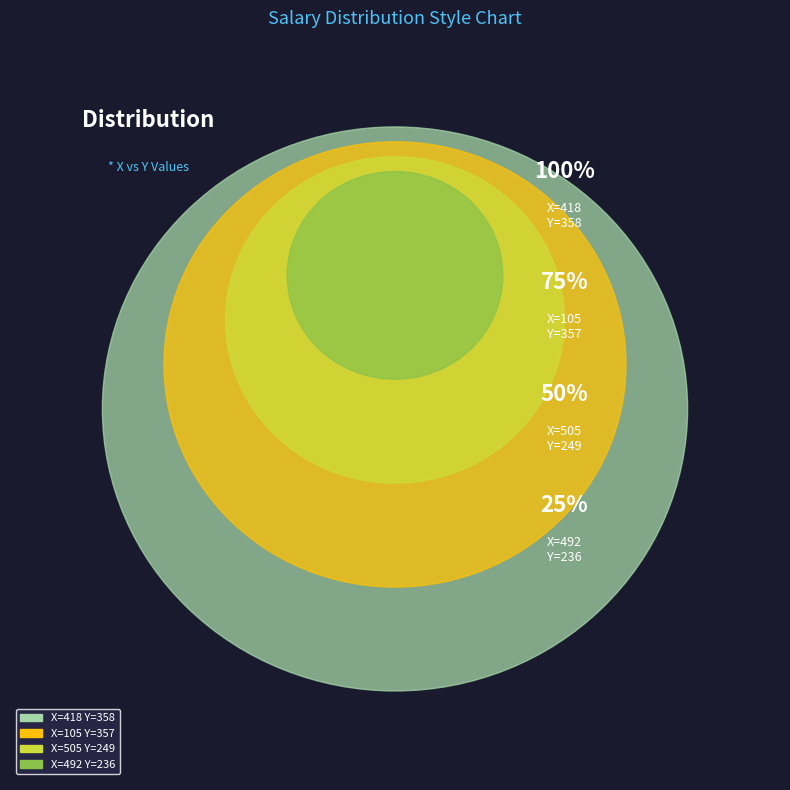

Which category has the biggest portion of the pie?

418